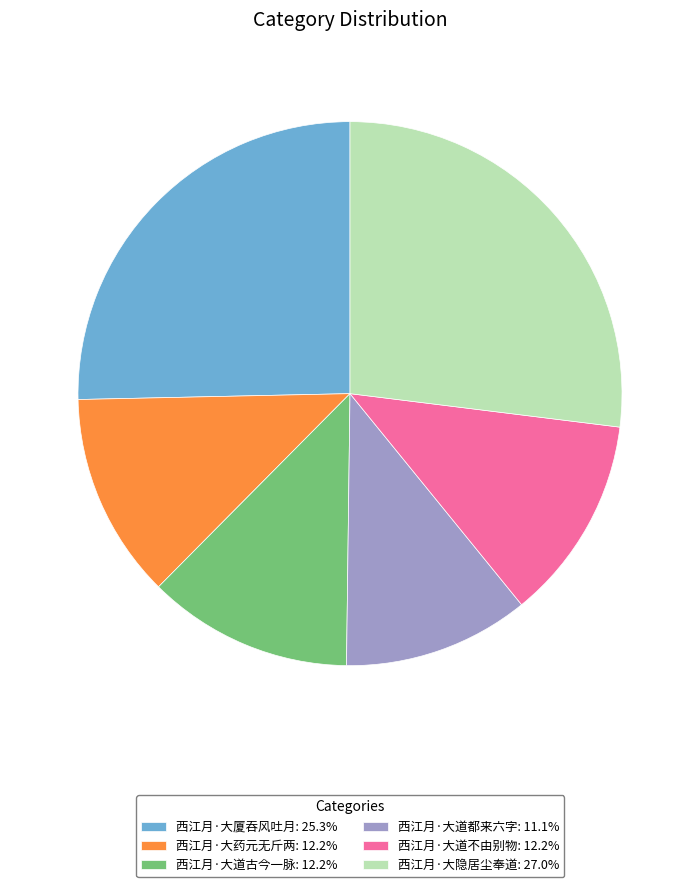

Does 西江月·大道都来六字 represent more than half of the total?

No